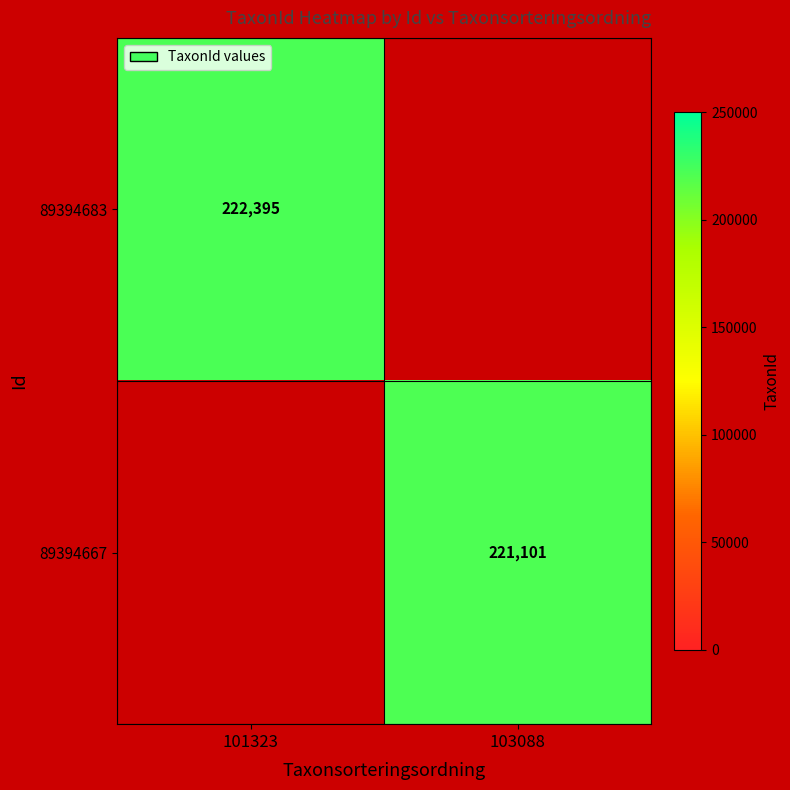

The value of 89394667 at 103088 is 221101. True or false?

True